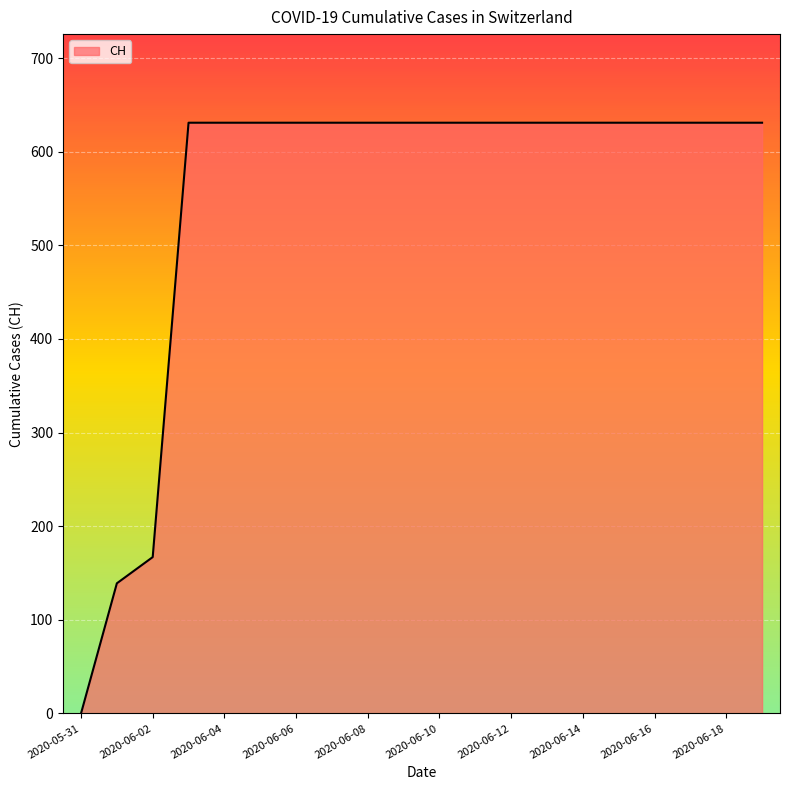

What is the greatest value displayed?

631